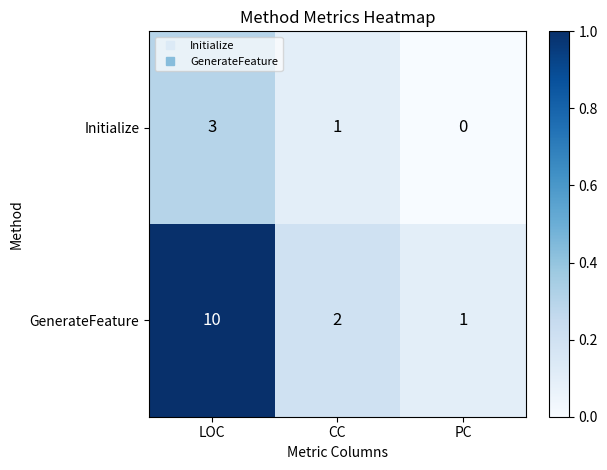

Which series has the largest total across all categories?

GenerateFeature